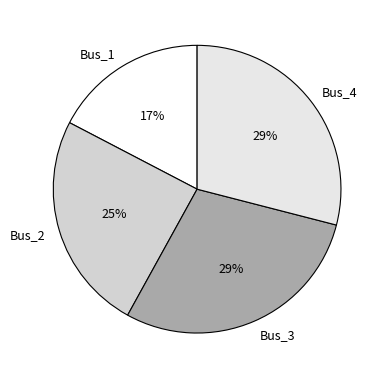

To the nearest percent, what is the difference between the Bus_3 and Bus_1 slice percentages?

12%